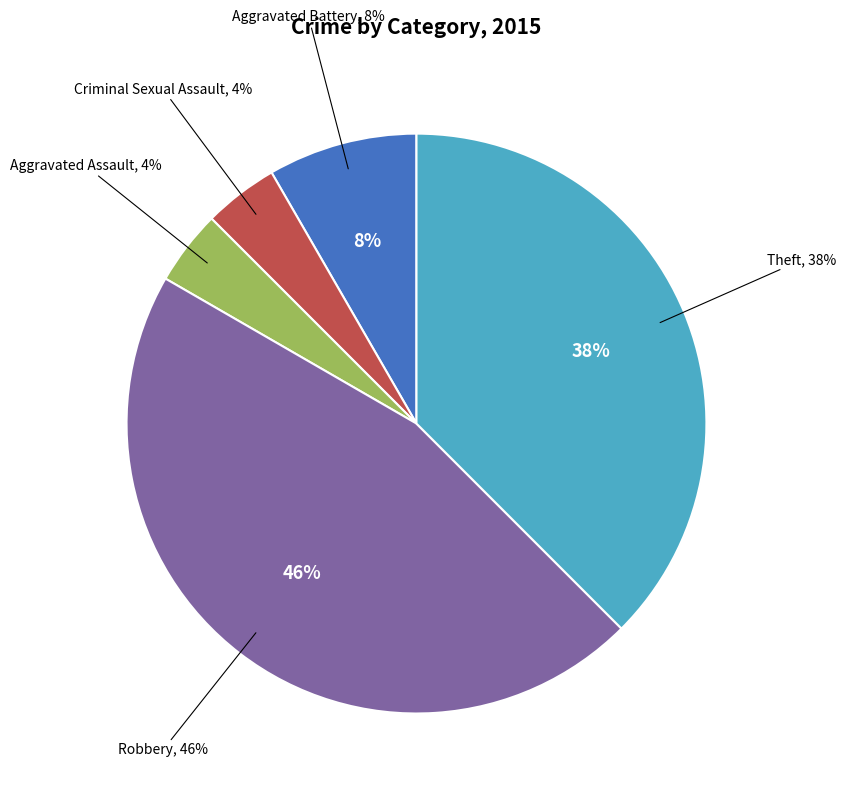

Rank the categories by value from lowest to highest.

Criminal Sexual Assault, Aggravated Assault, Aggravated Battery, Theft, Robbery